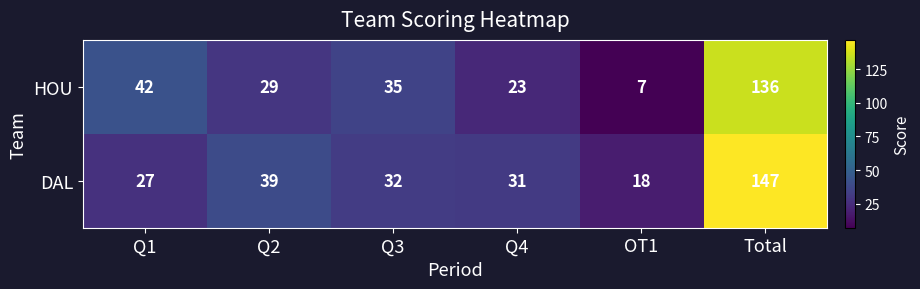

At which label does DAL first exceed 32?

Q2